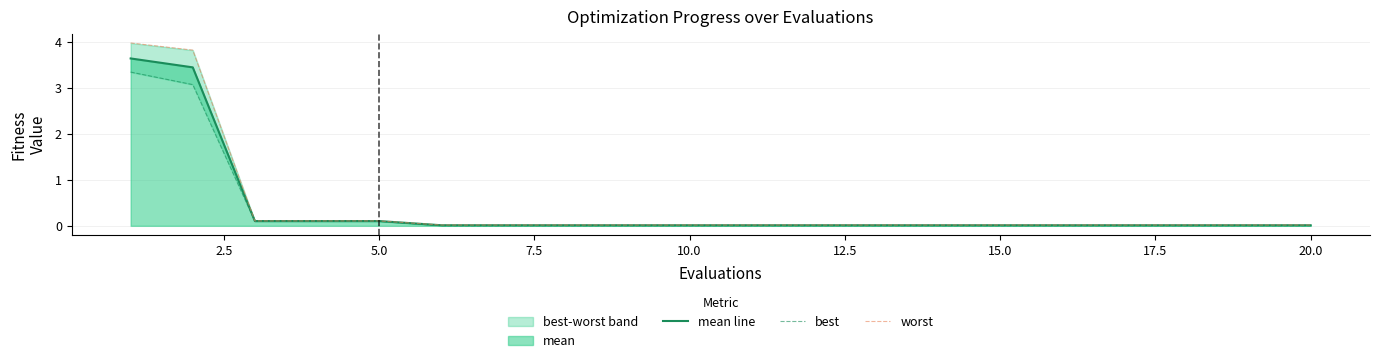

True or false: mean line has a value of 0.0 at 10.0.

True